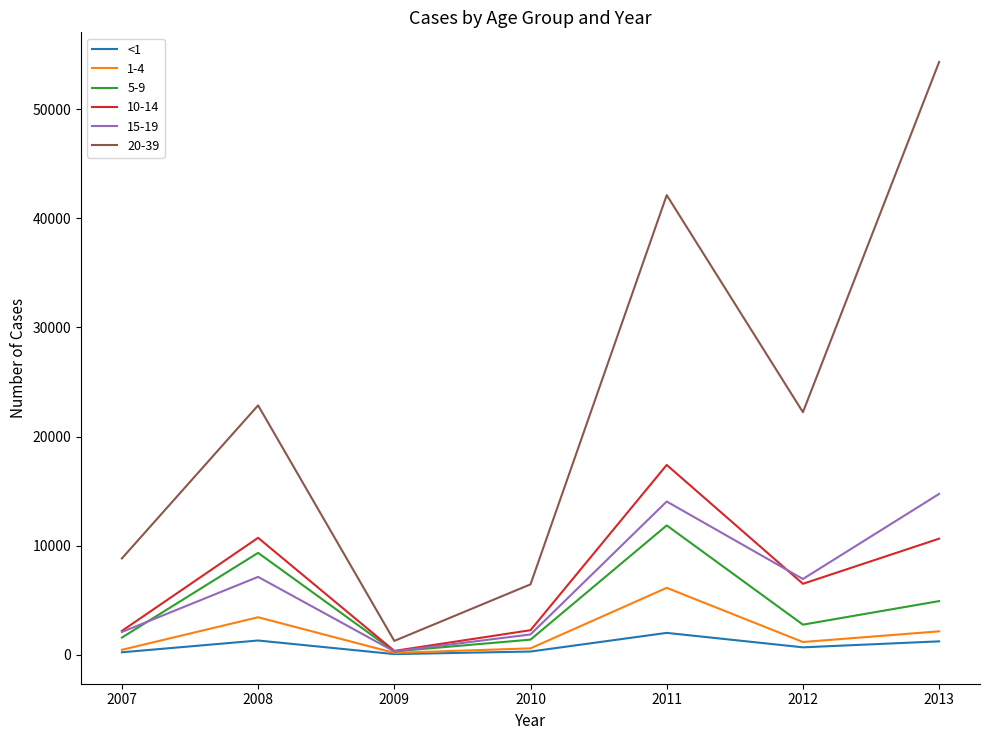

Is the value of 20-39 at 2011 greater than the value of 1-4 at 2013?

Yes